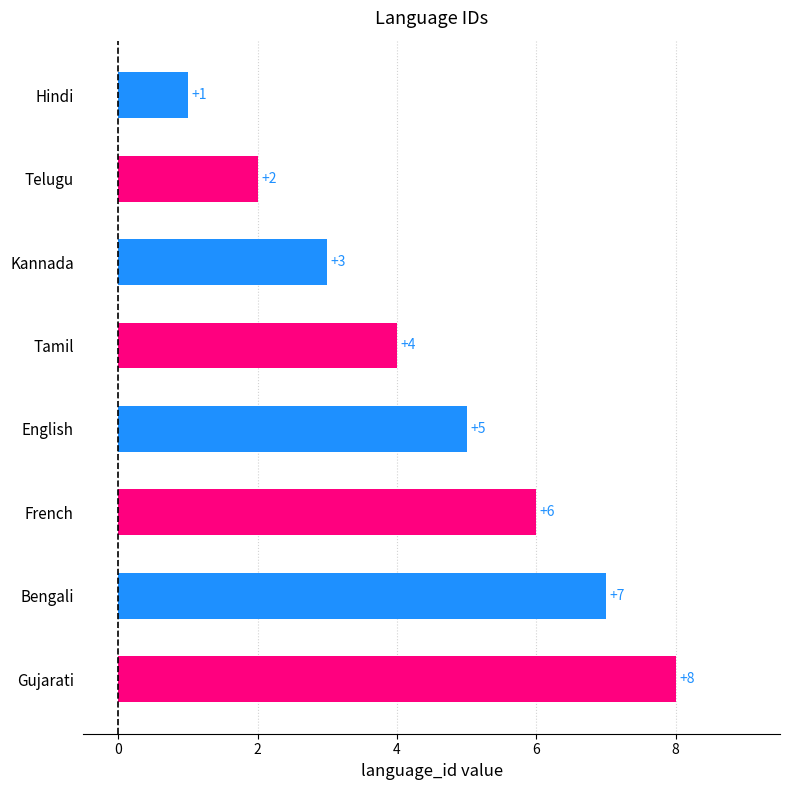

Reading bottom to top, what are all the values shown in this chart?

Gujarati=8	Bengali=7	French=6	English=5	Tamil=4	Kannada=3	Telugu=2	Hindi=1